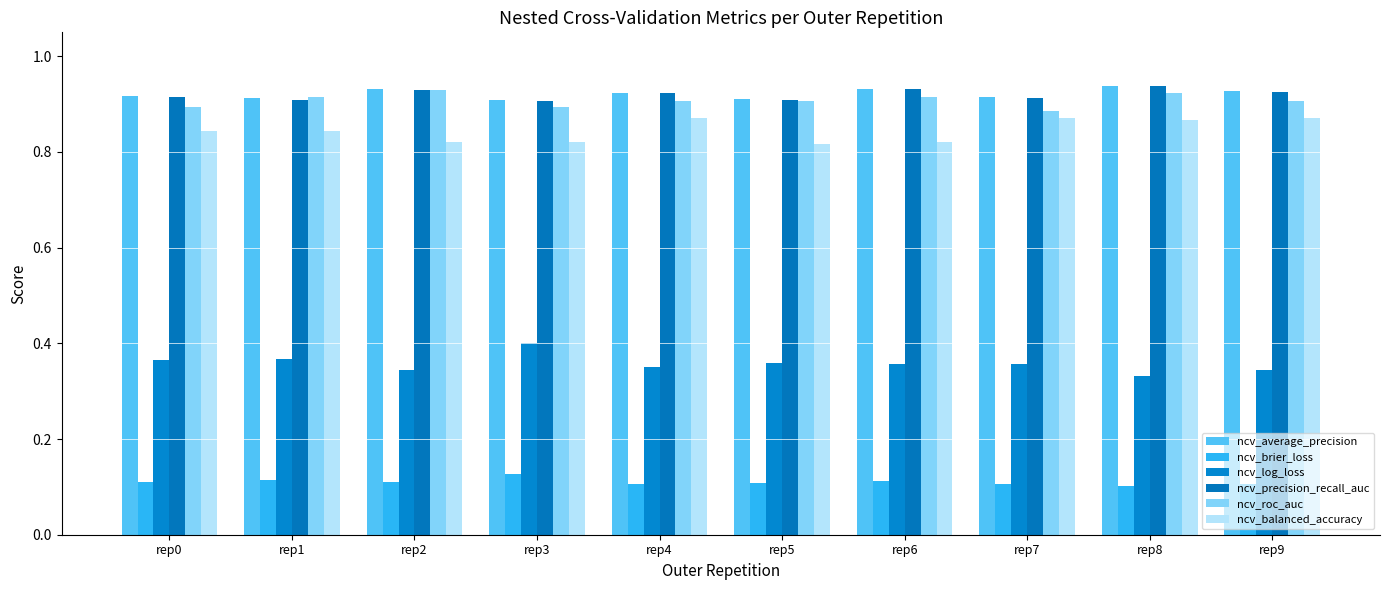

Which category has the highest value in the ncv_balanced_accuracy series?

rep4